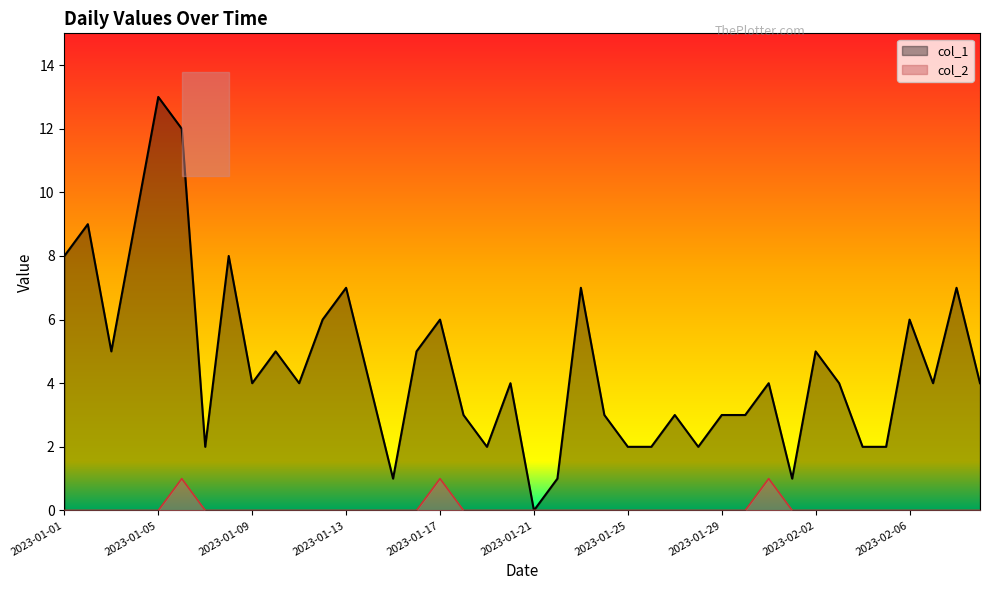

True or false: col_2_line and col_1_line intersect in this chart.

False